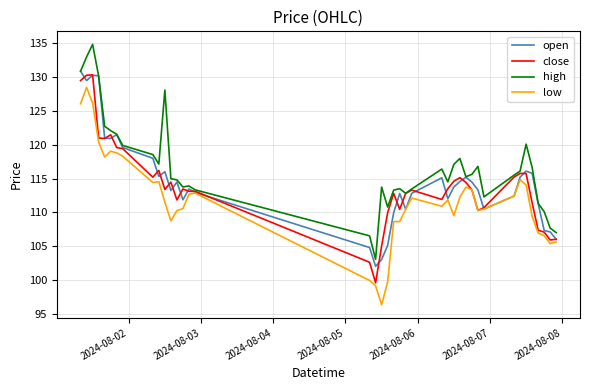

What is the maximum value shown in the chart?

134.9